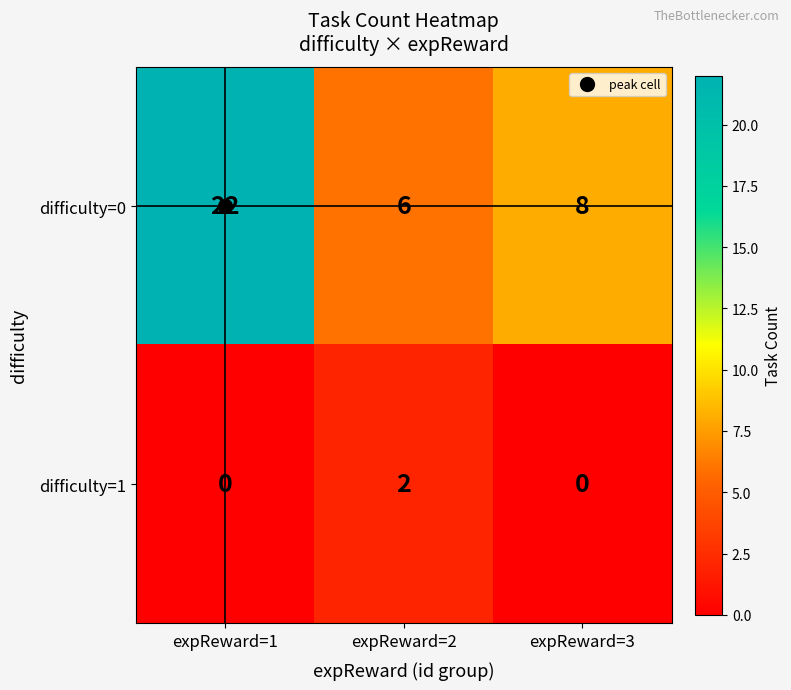

At which category is the sum across all series the highest?

expReward=1